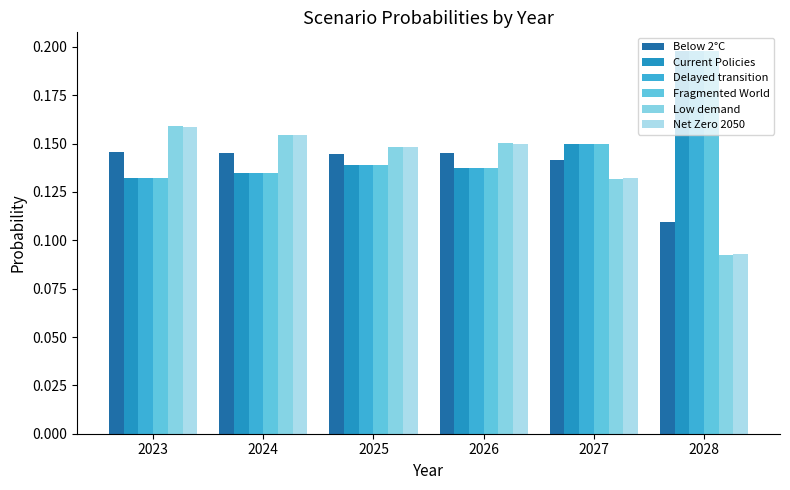

What is the smallest value displayed?

0.1